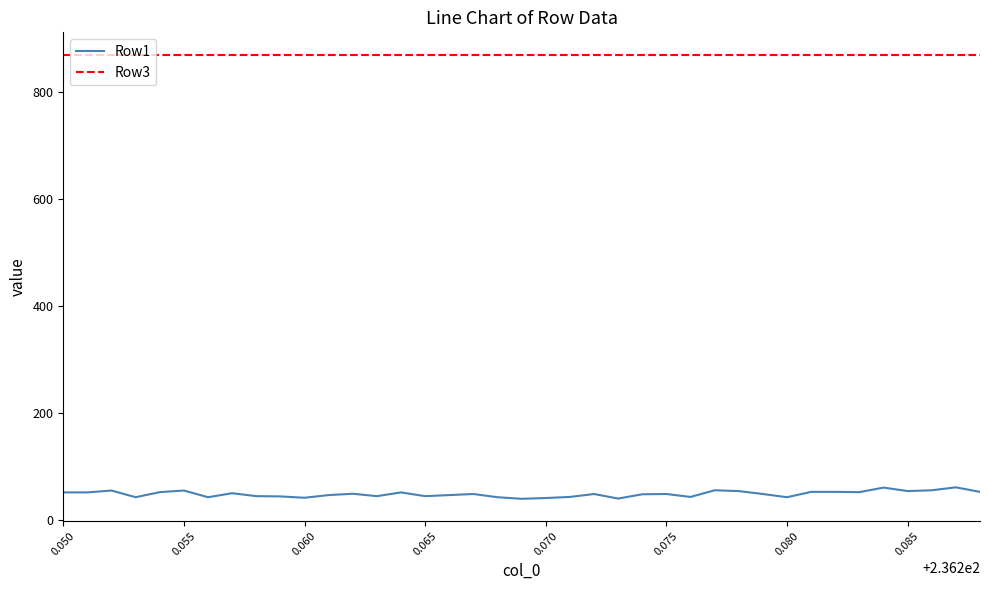

Which series has the largest total across all categories?

Row3